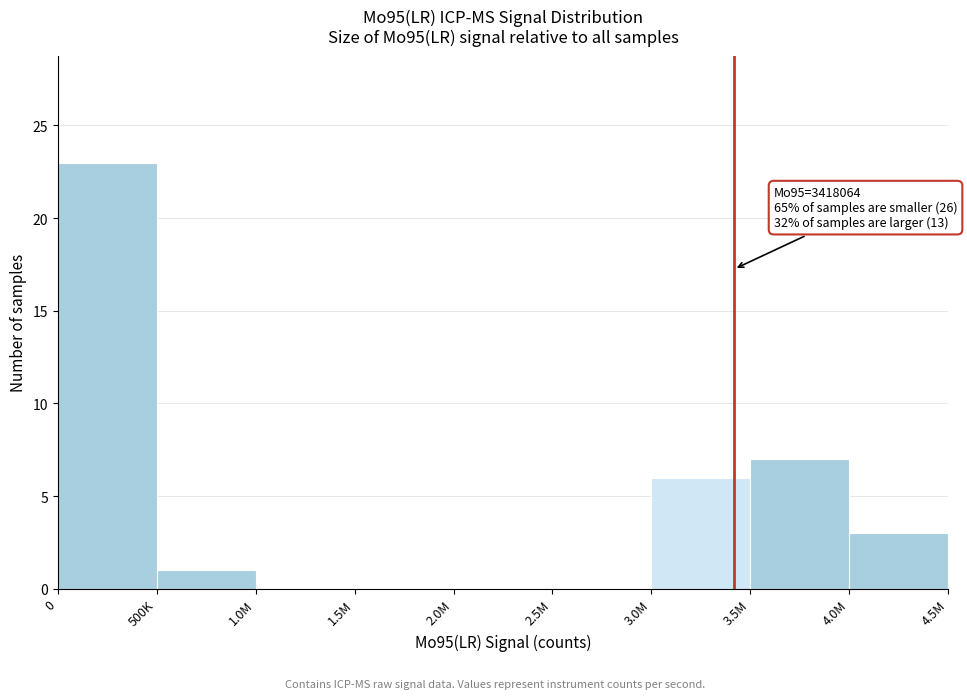

Reading right to left, extract all data points from this chart.

4.0M=3	3.5M=7	3.0M=6	2.5M=0	2.0M=0	1.5M=0	1.0M=0	500K=1	0=23